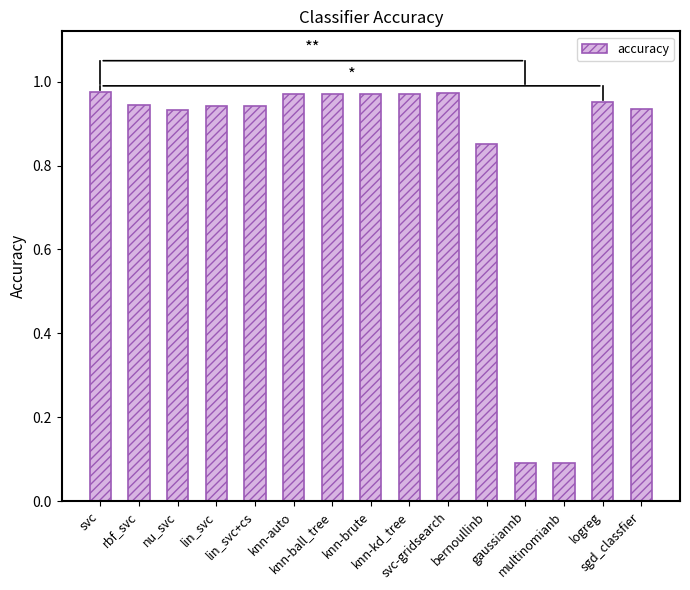

What is the sum of all values?

12.5